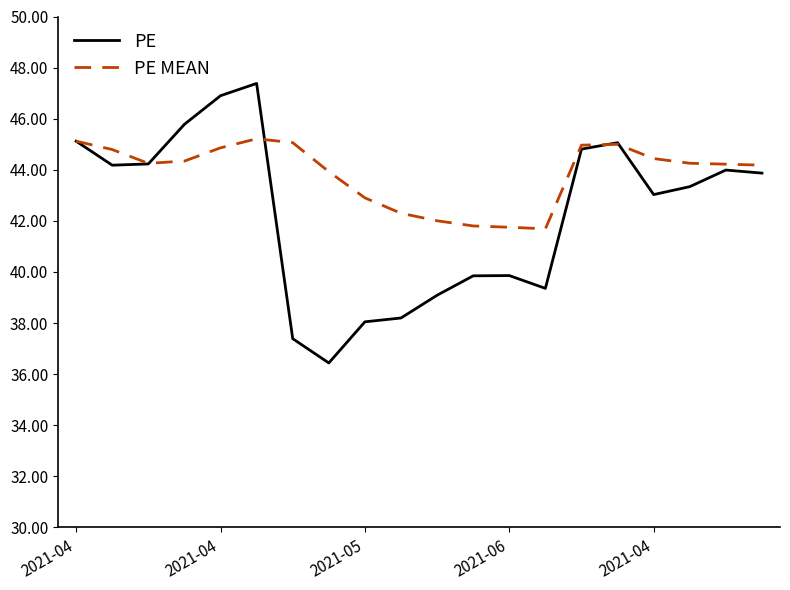

Which series ends up on top after the final intersection of PE and PE MEAN?

PE MEAN